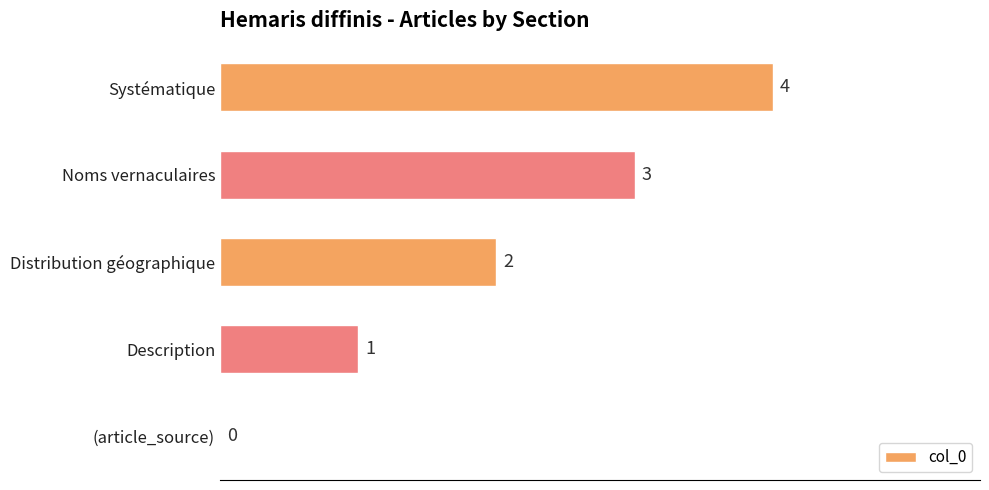

Read the value at Systématique.

4